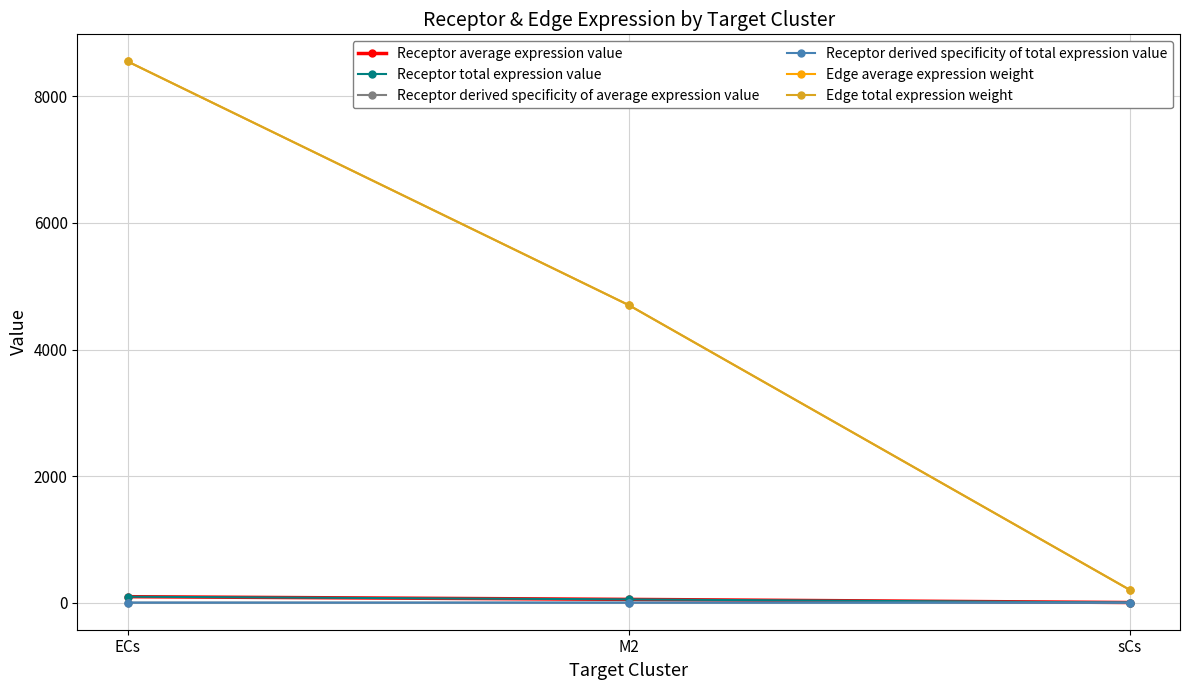

Rank the categories by Receptor derived specificity of average expression value value from highest to lowest.

ECs, M2, sCs